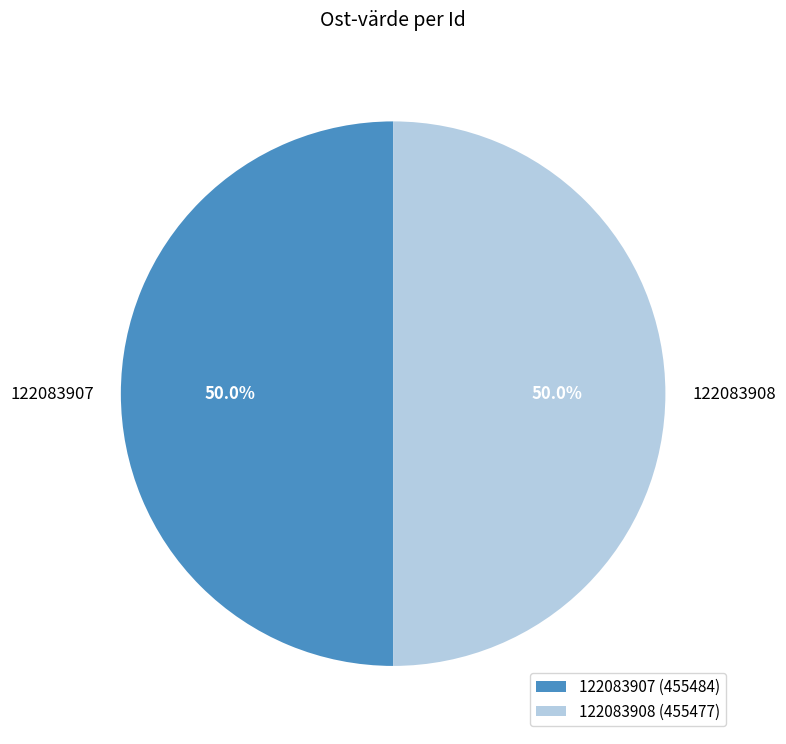

What is the total percentage of 122083907 and 122083908?

100.0%